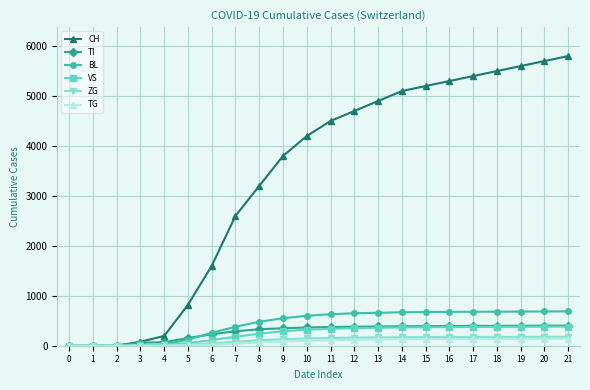

How many series are shown in this chart?

6